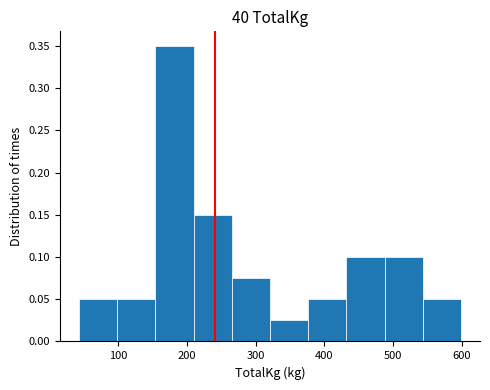

How tall is the bar that spans 490 to 540 on the x-axis? Neither the bar edges nor the heights are printed on the chart, so give them approximately, as read against the axes.

0.100